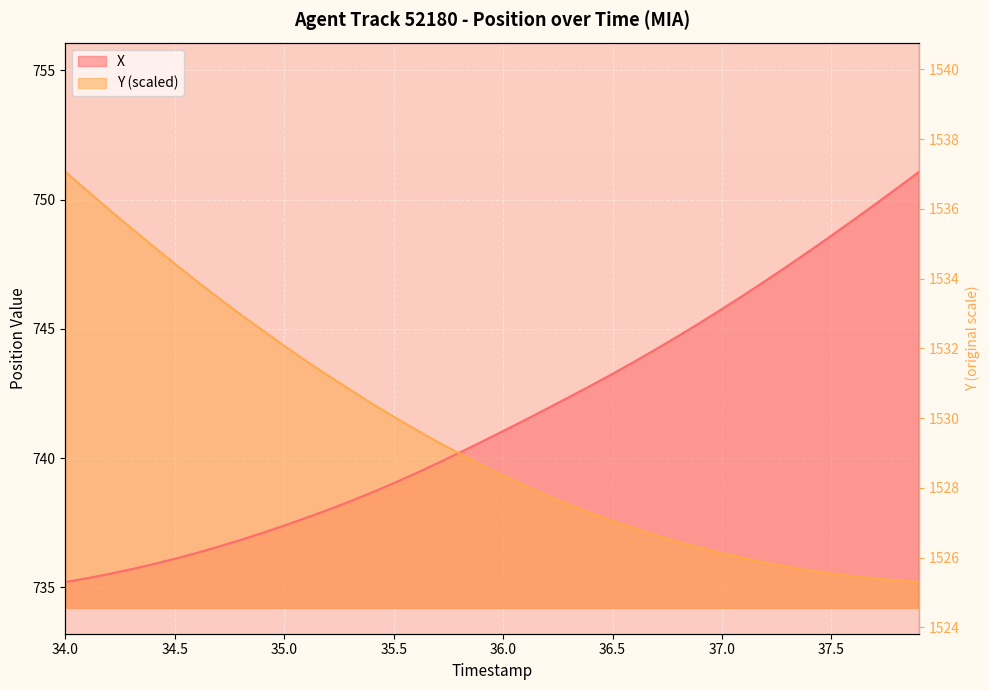

At how many categories does at least one series exceed 746?

17